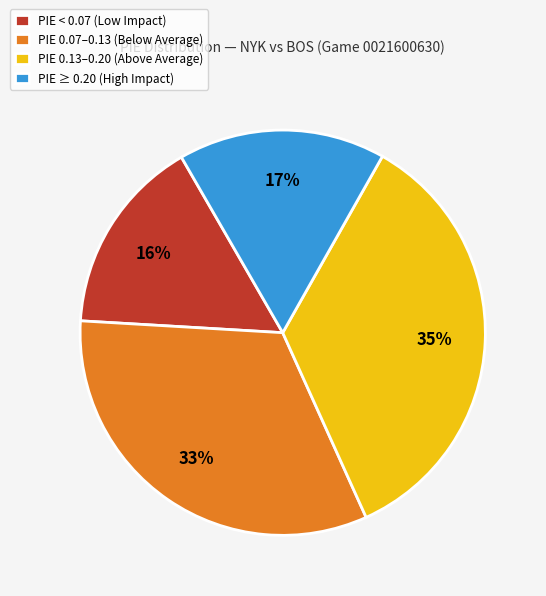

How many segments does this pie chart have?

4